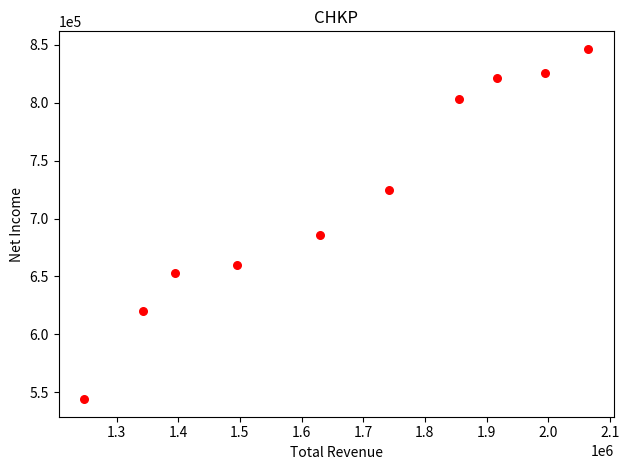

What is the range of Y values (max minus min)?

302600